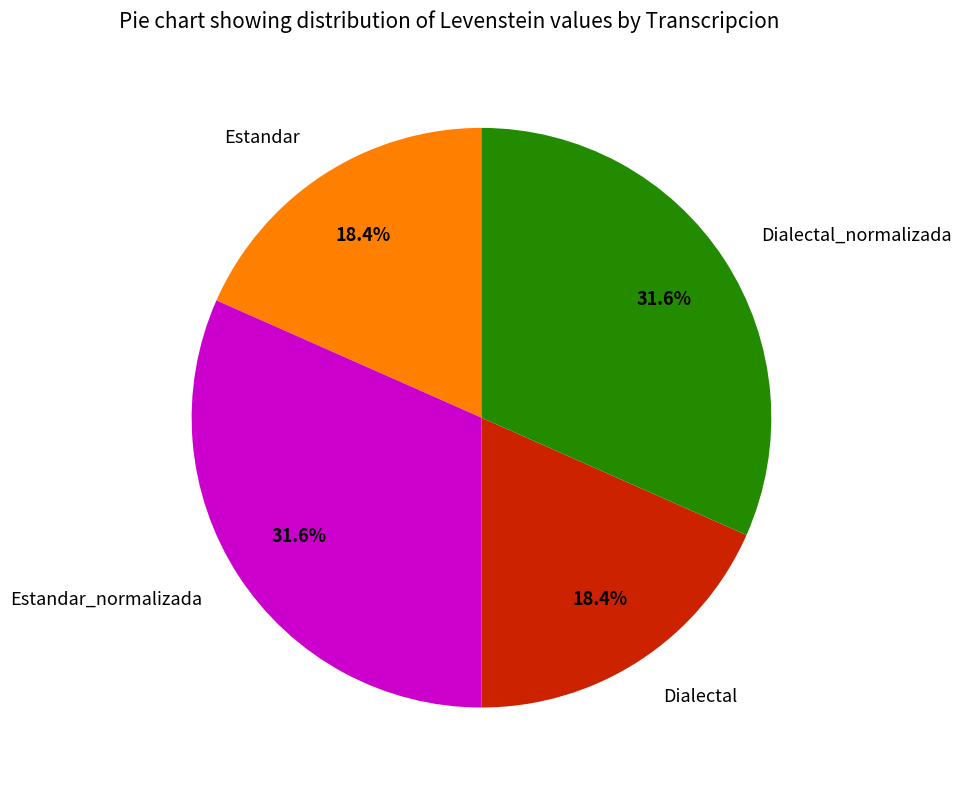

How much of the chart is everything except Dialectal?

81.6%